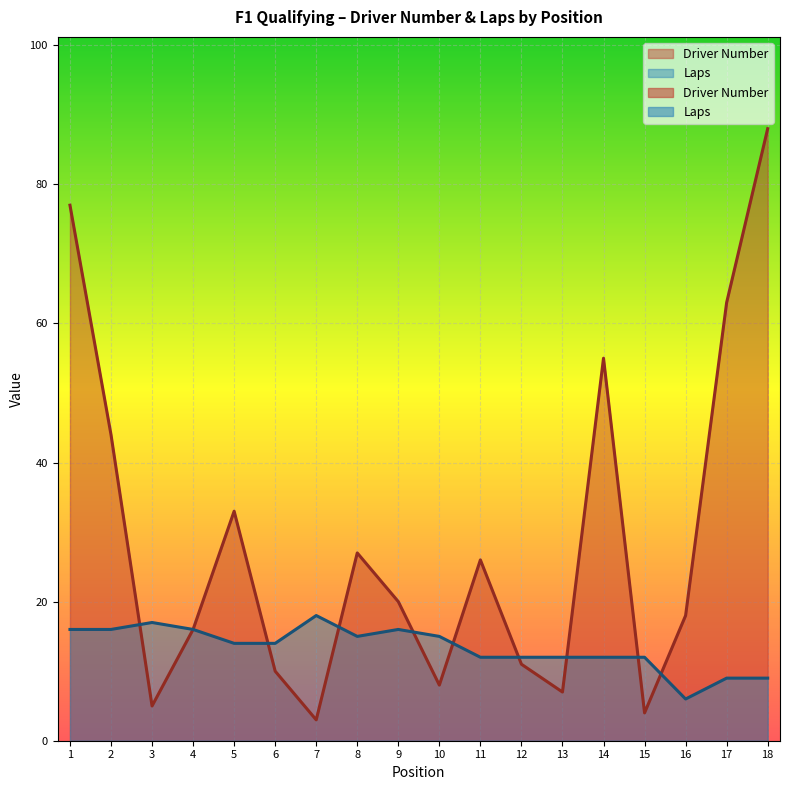

How many lines are shown in the chart?

2